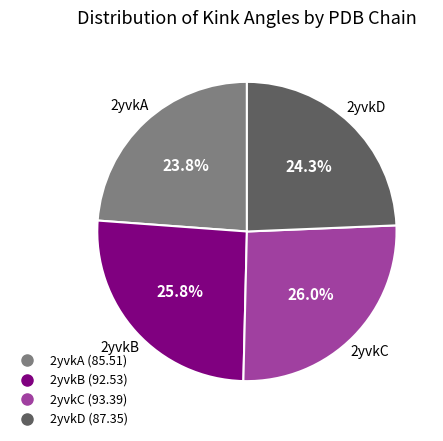

Combined, what portion of the pie is 2yvkA and 2yvkB?

49.6%